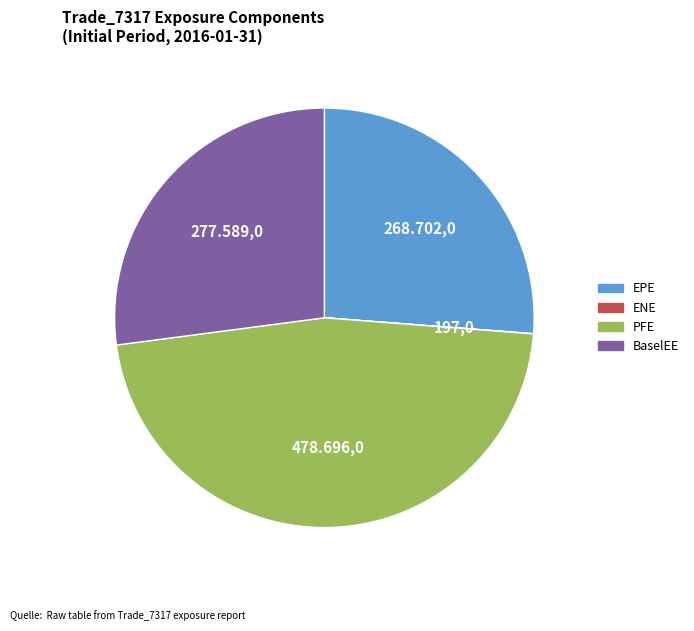

Is the sum of PFE and EPE greater than half?

Yes